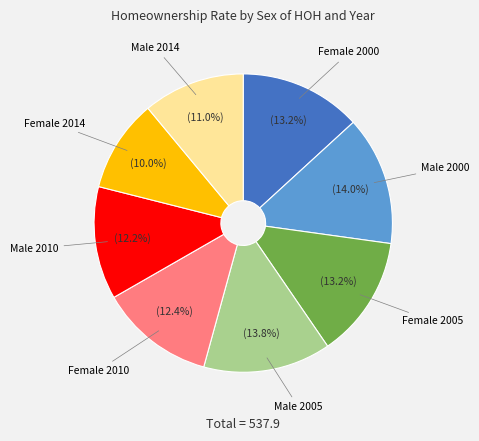

Is there a majority slice in this chart?

No